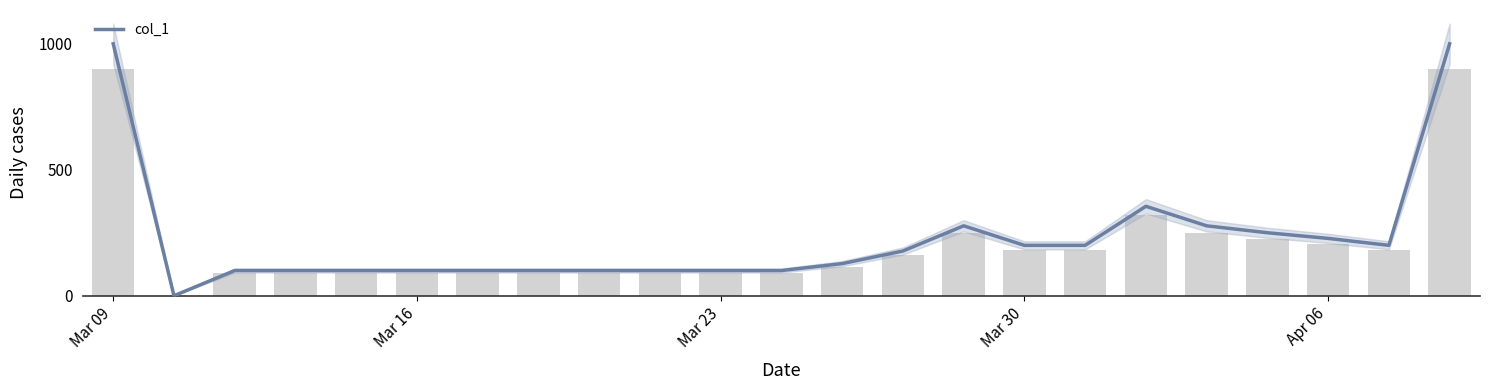

What is the value of the 4th bar from the left?

100.0